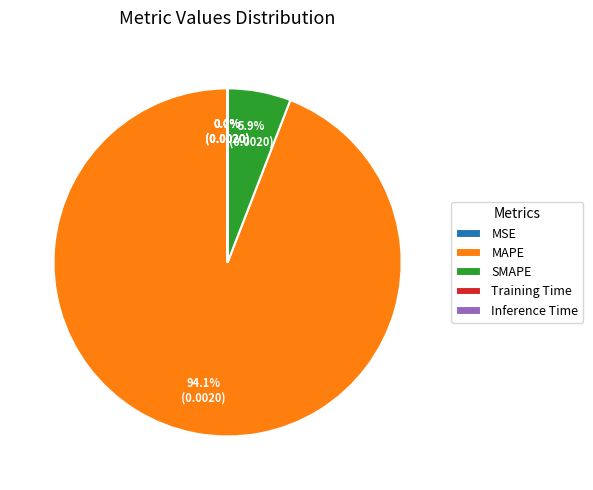

Between MAPE and SMAPE, which is larger?

MAPE